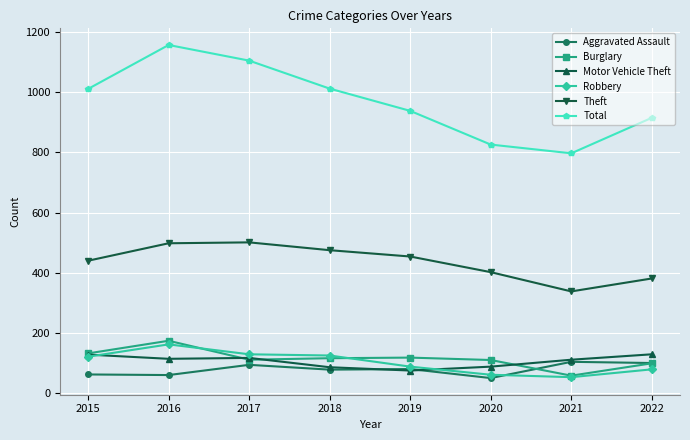

How many lines are shown in the chart?

6